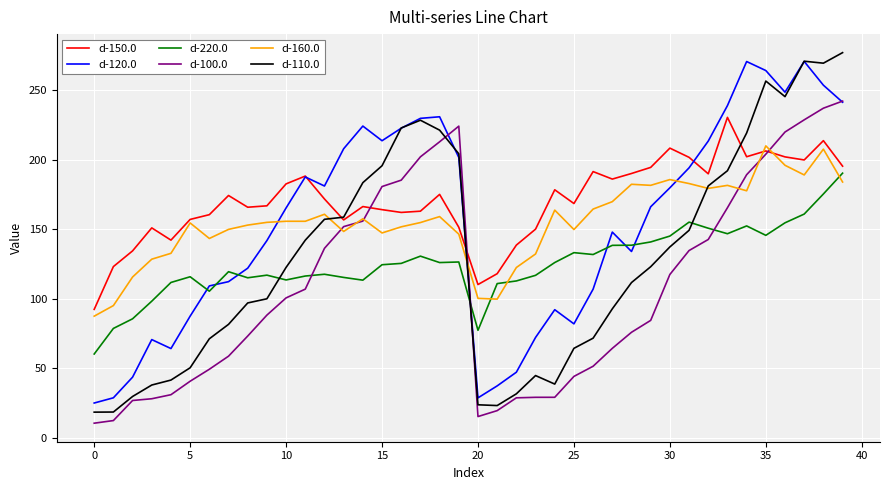

Which series has the widest spread of values?

d-110.0